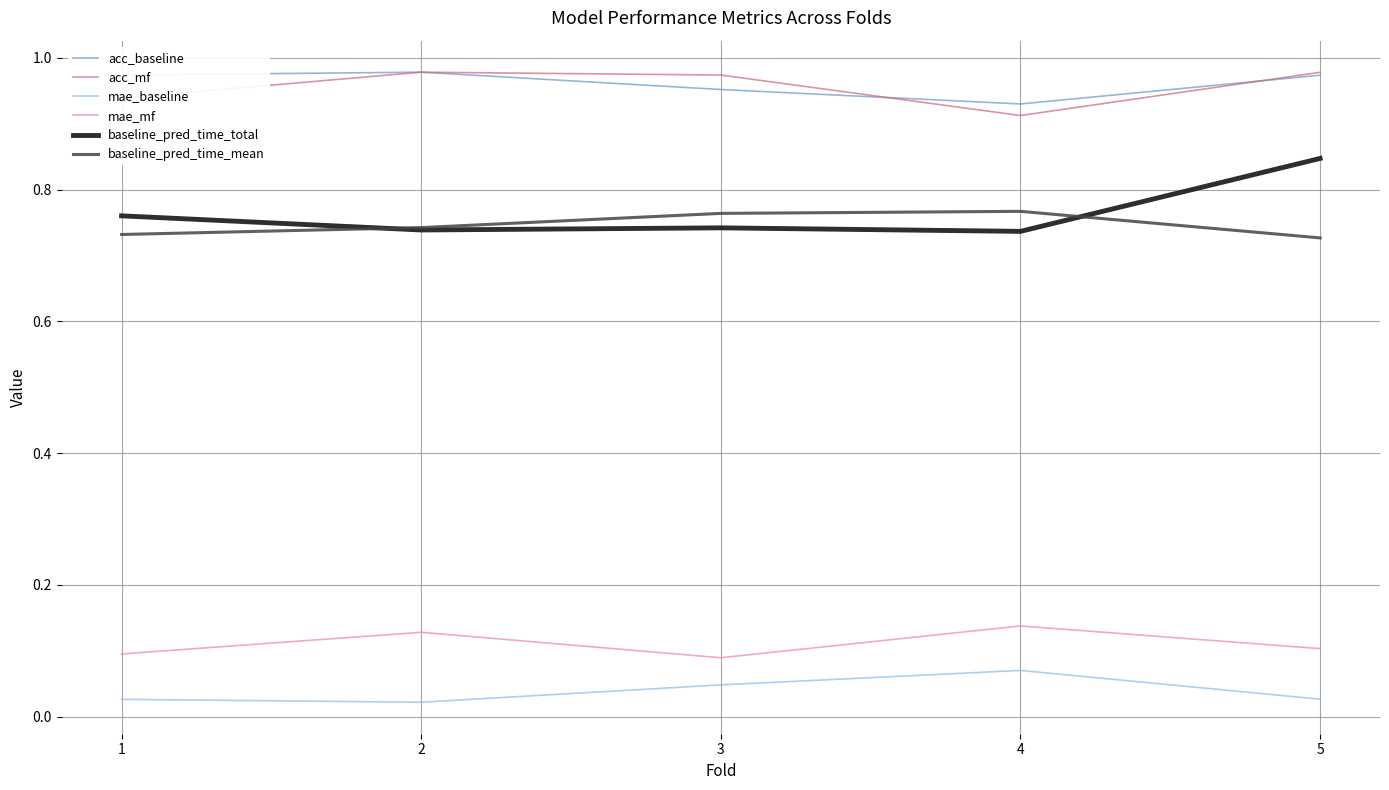

True or false: acc_baseline and mae_baseline cross at least once.

False